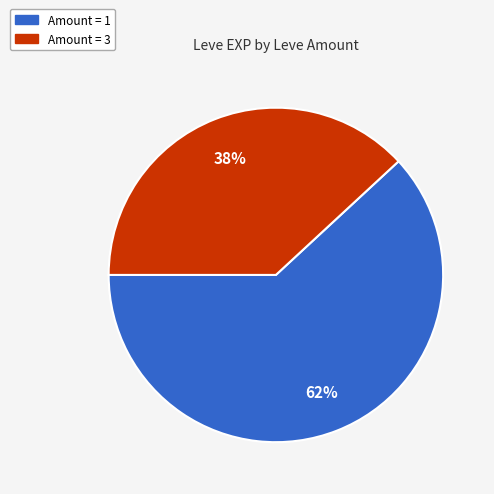

To the nearest percent, what is the difference between the largest and smallest slice percentages?

24%